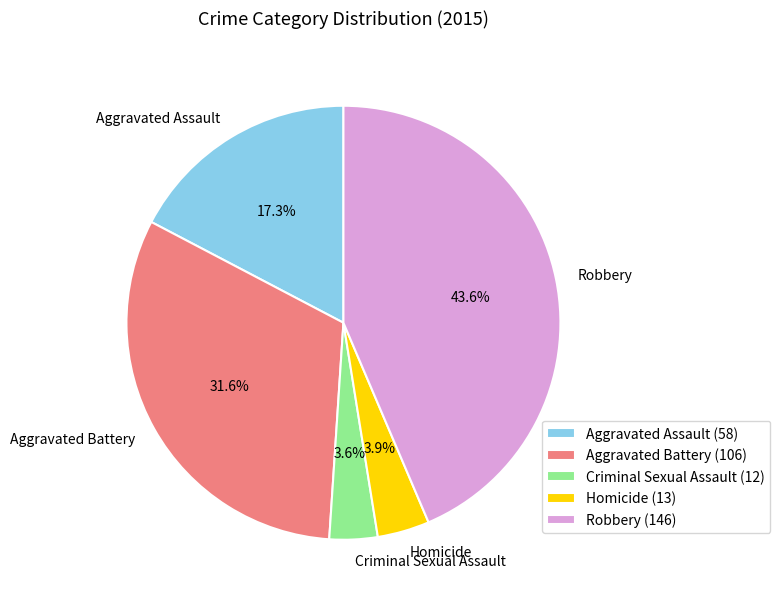

Is there any slice that represents more than half of the pie?

No